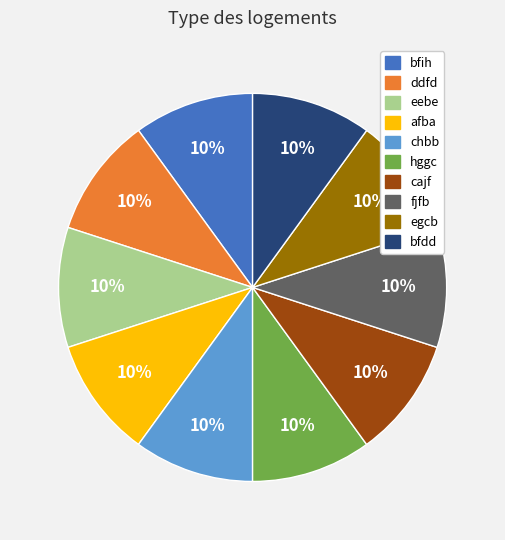

Is the sum of egcb and bfdd greater than half?

No